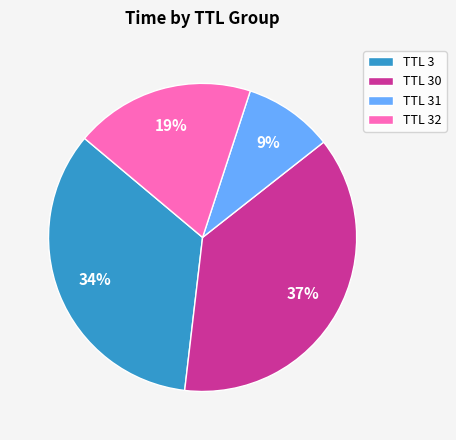

The TTL 32 slice represents 19% of the pie. True or false?

True